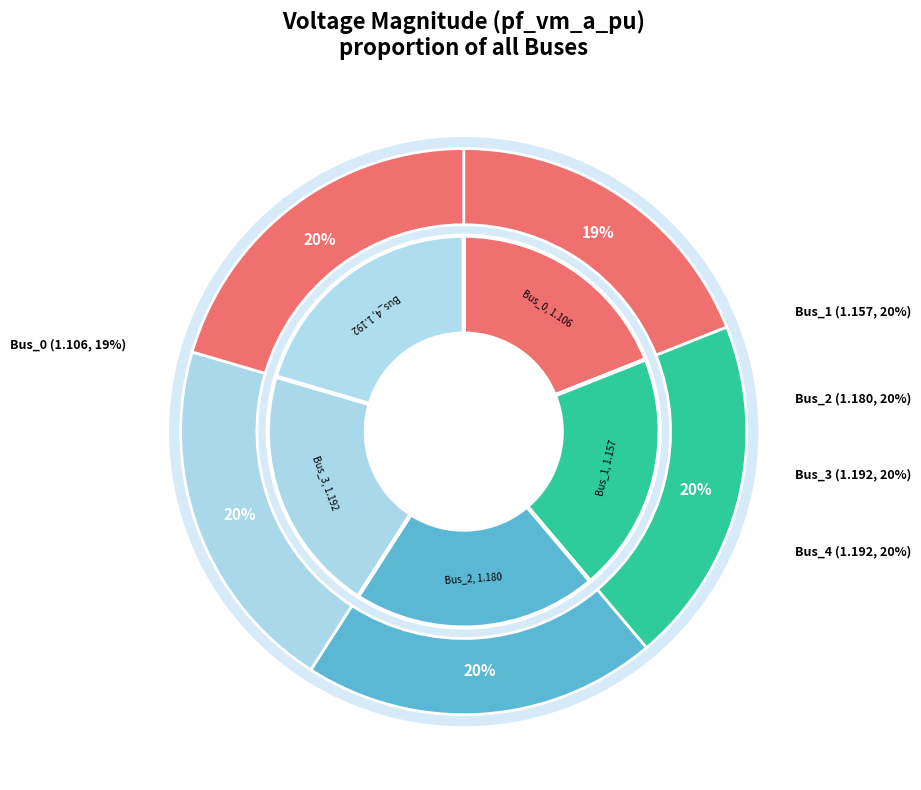

What percentage is the Bus_4 slice, to the nearest percent?

20%